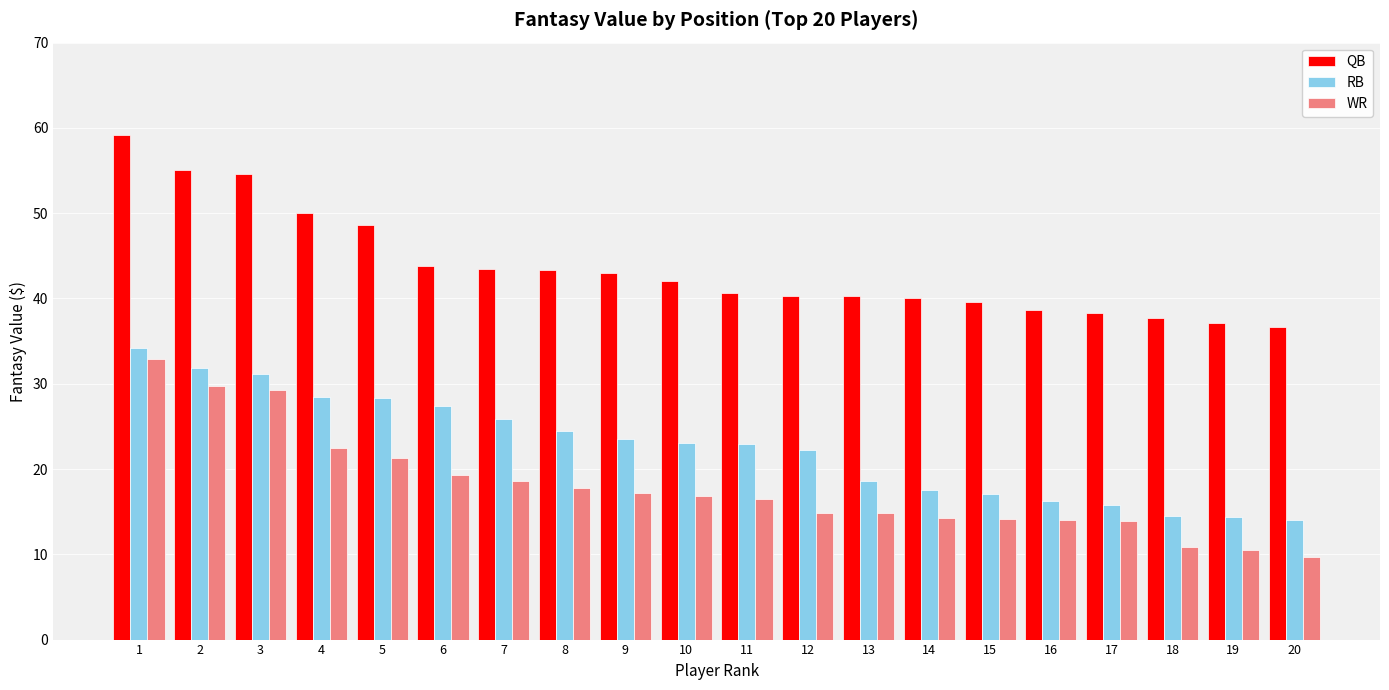

Rank the series at 11 from lowest to highest value.

WR, RB, QB